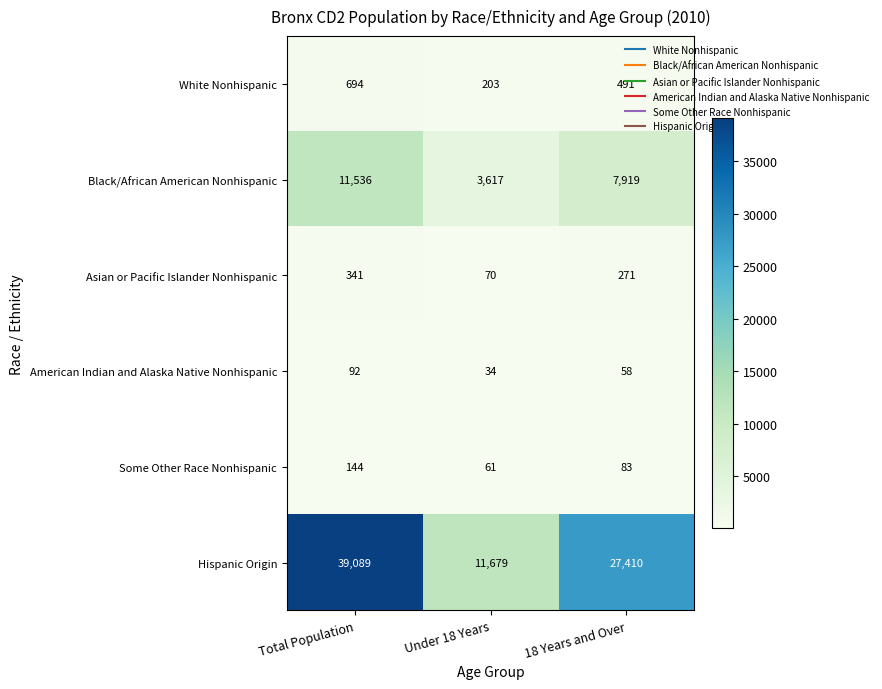

Is it true that Hispanic Origin equals 7853 at Under 18 Years?

False